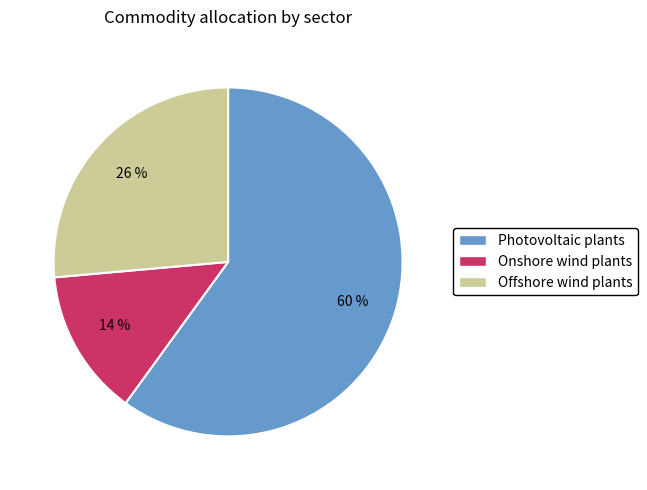

Combined, do Photovoltaic plants and Onshore wind plants account for over 50%?

Yes